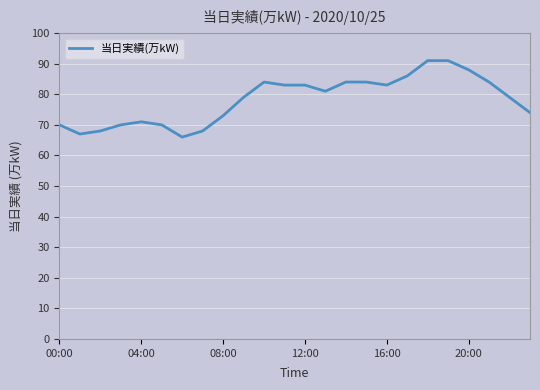

What is the minimum value shown in the chart?

66